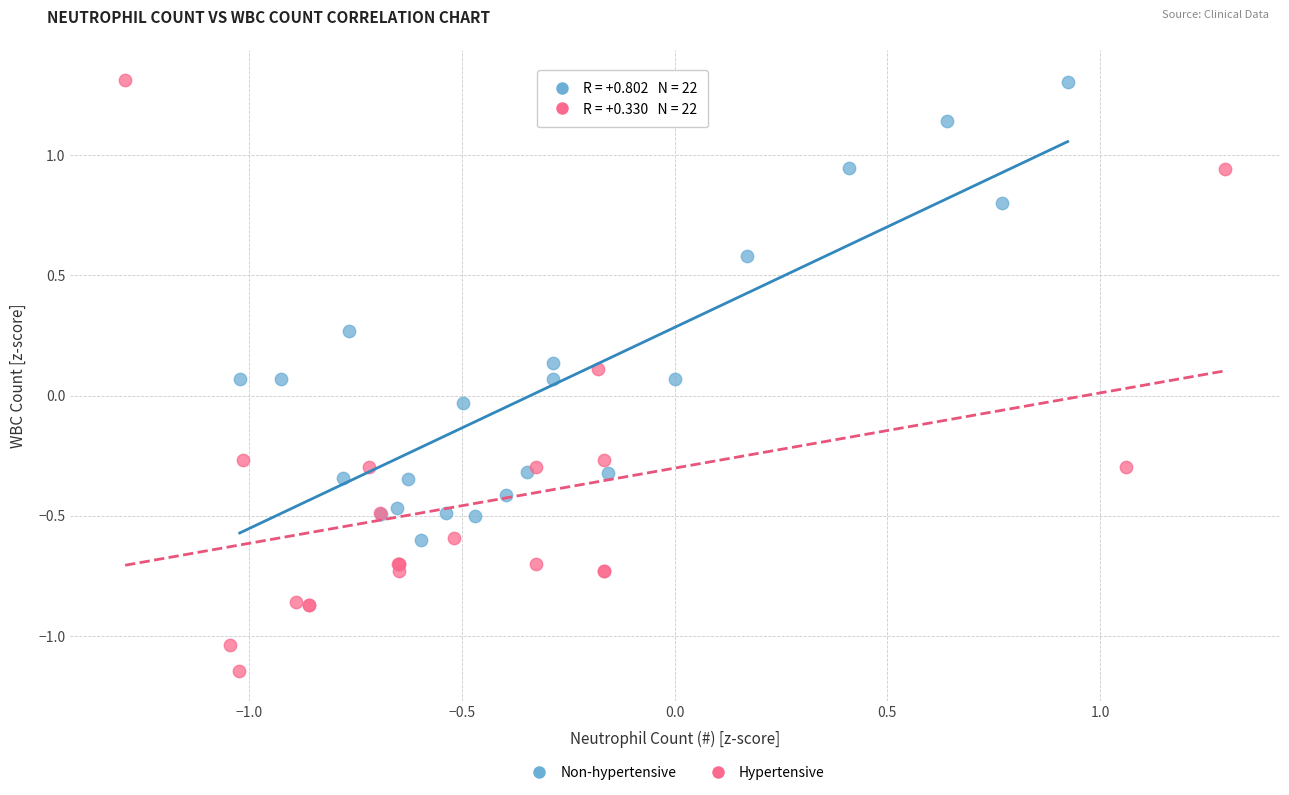

Which series has the widest spread of Y values?

Hypertensive